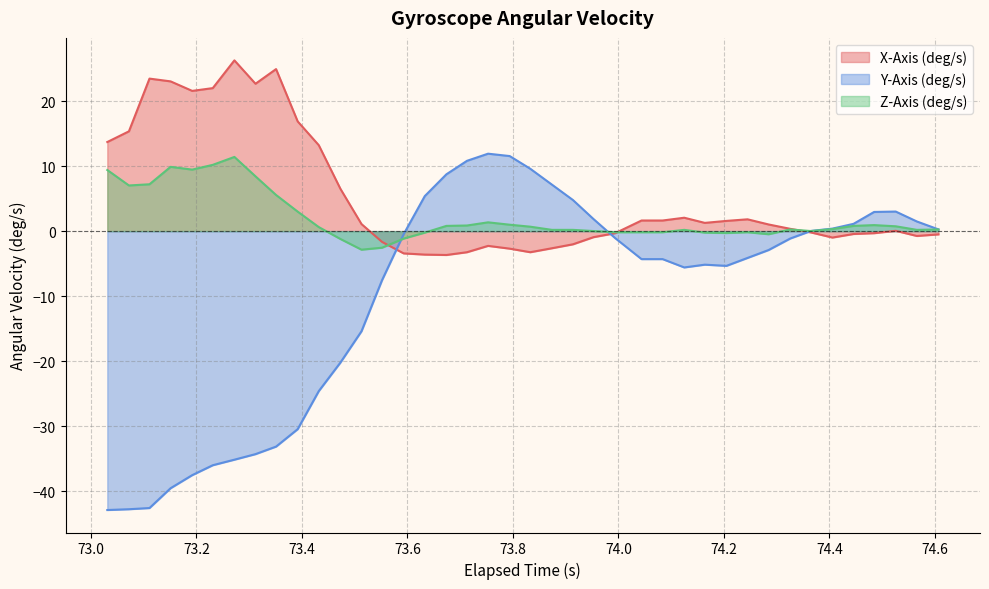

True or false: Y-Axis (deg/s) and Z-Axis (deg/s) intersect in this chart.

True